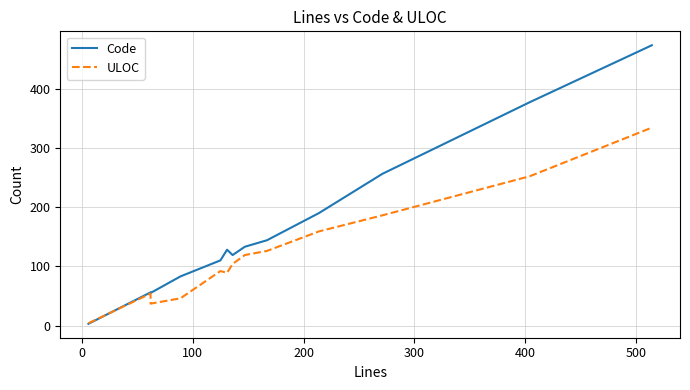

What is the label of the 11th point from the right?

100